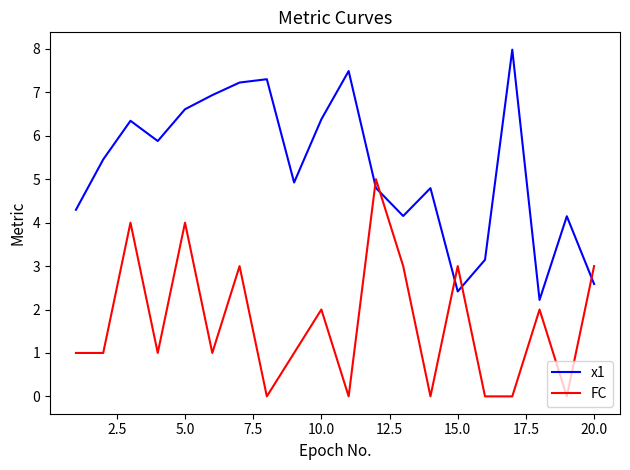

Which series has the largest total across all categories?

x1